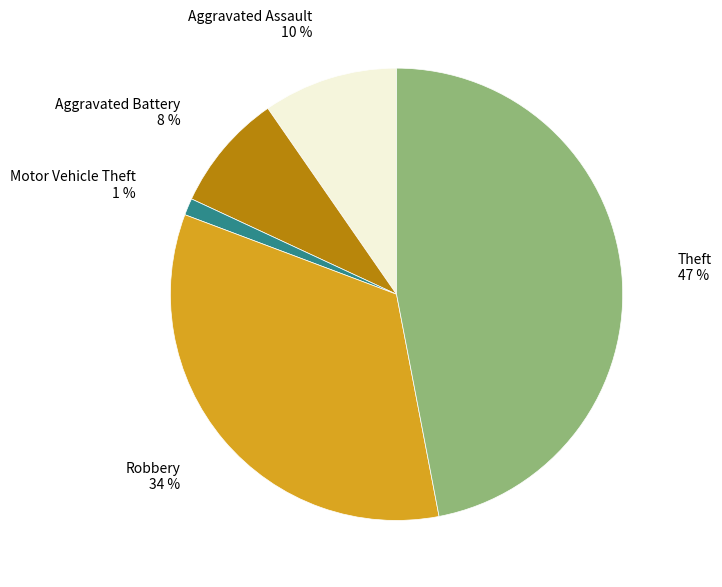

Is there a majority slice in this chart?

No